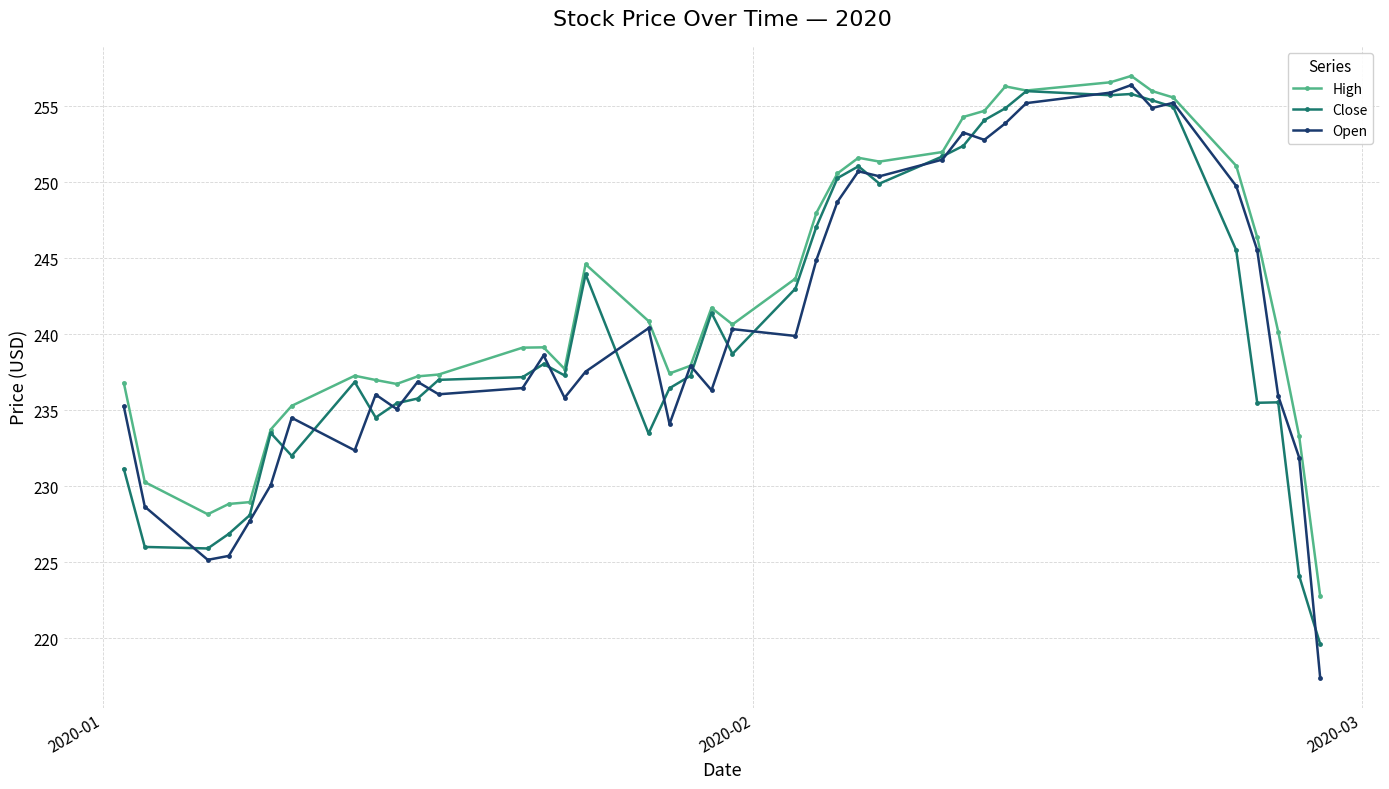

Which series has the widest spread of values?

Open